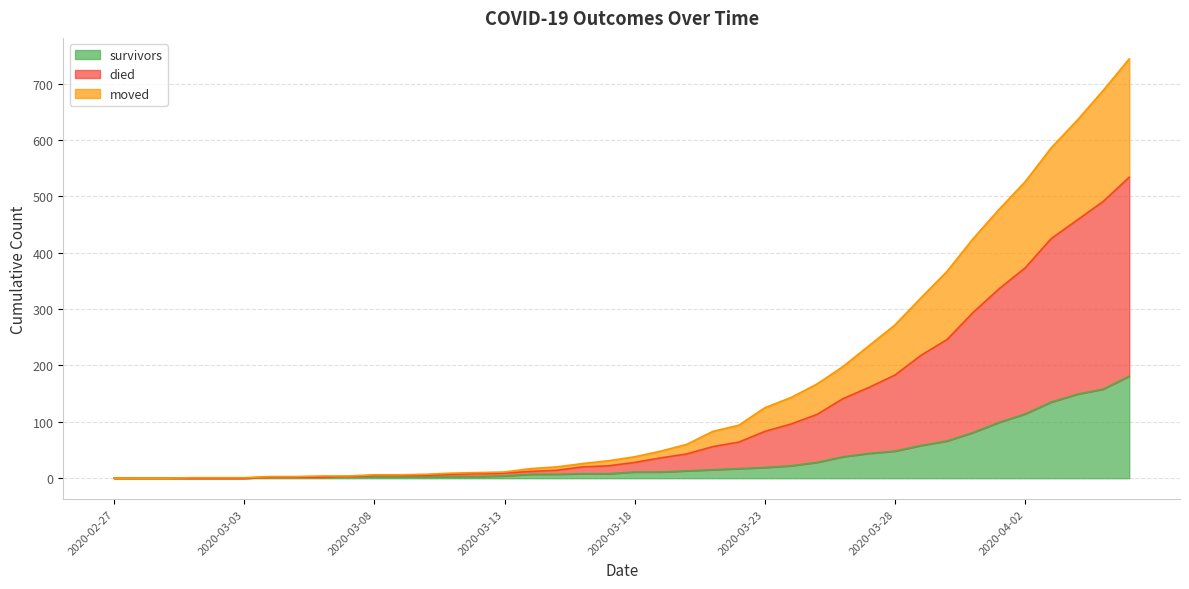

The died series shows 40 at 2020-03-25. True or false?

False